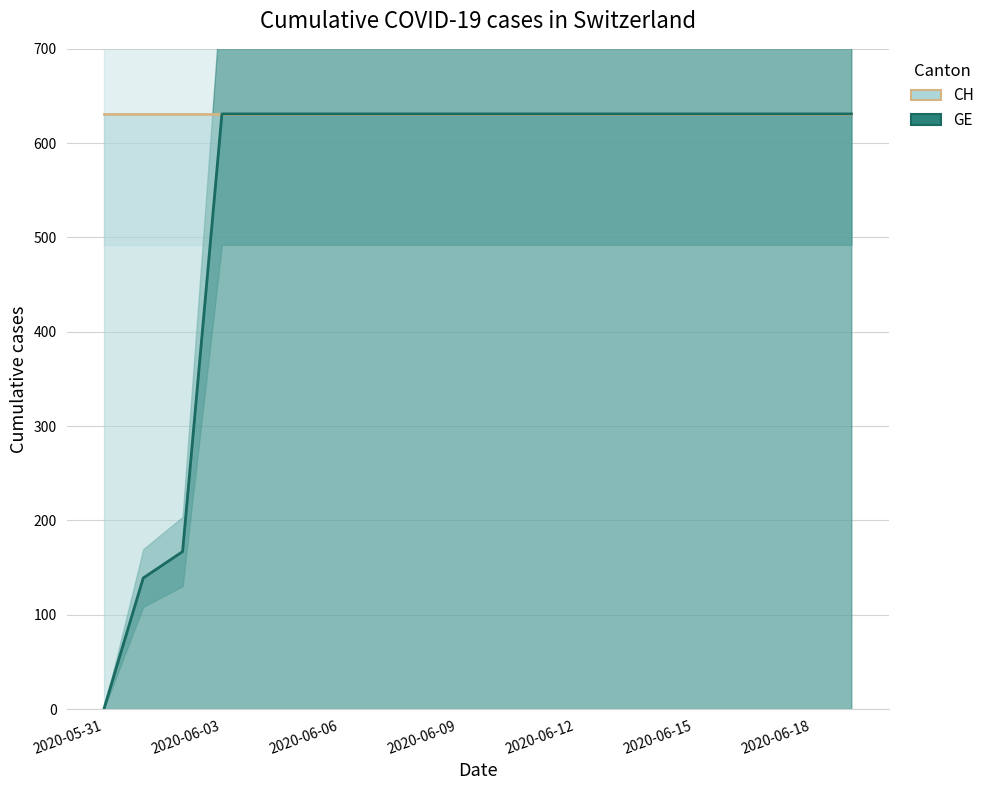

What is the label of the 19th point from the left?

2020-06-18